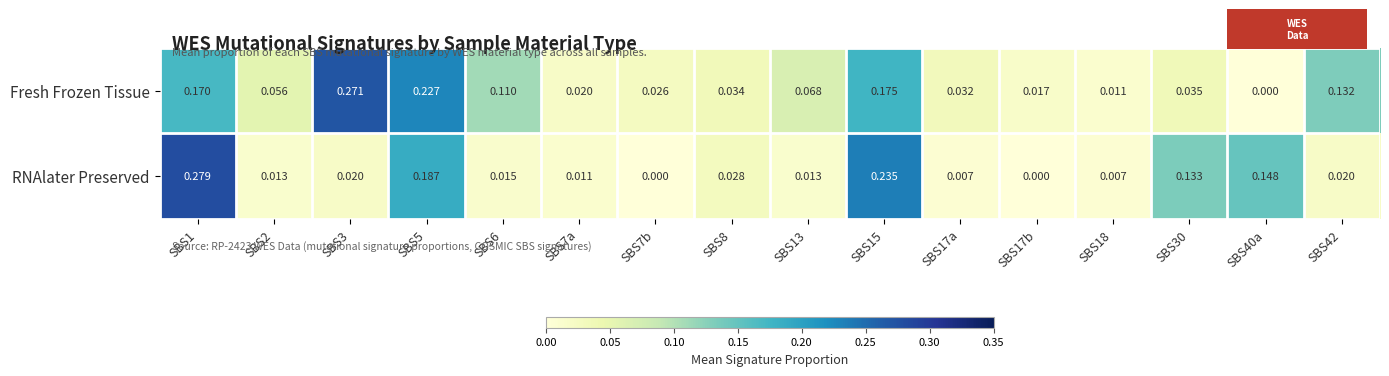

Rank the series at SBS2 from lowest to highest value.

RNAlater Preserved, Fresh Frozen Tissue